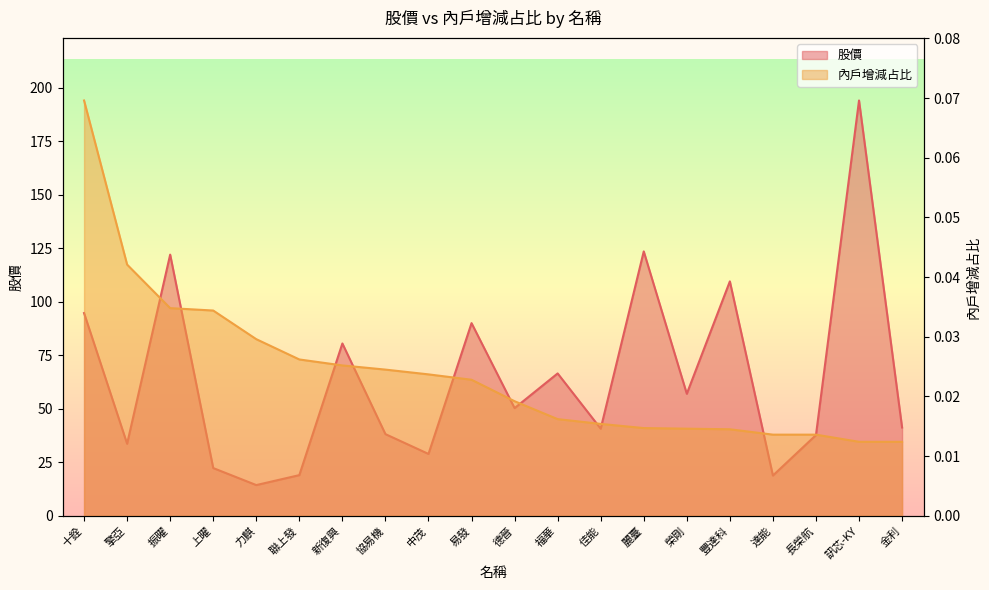

True or false: 內戶增減占比 and 股價 intersect in this chart.

False